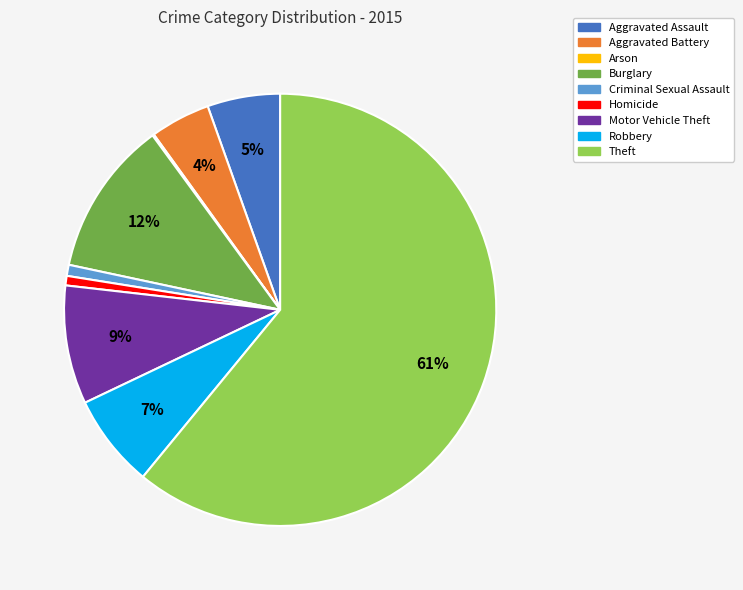

To the nearest percent, what is the combined percentage of Aggravated Battery and Robbery?

11%